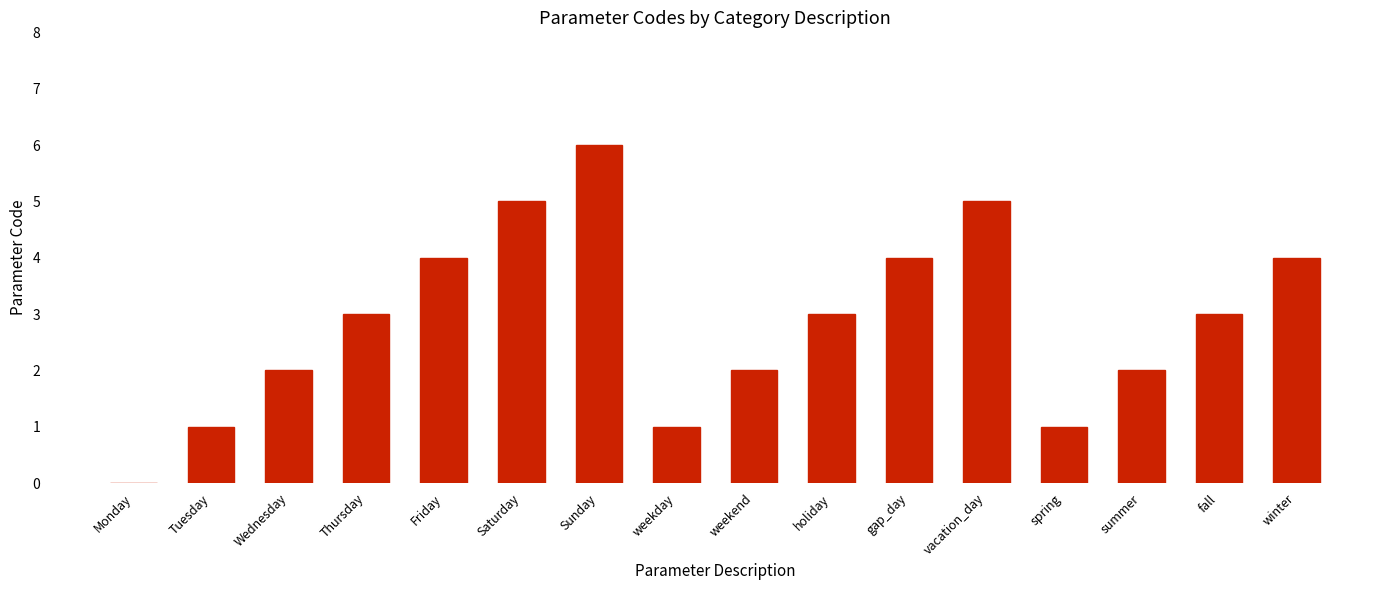

What is the sum of the values at holiday and Thursday?

6